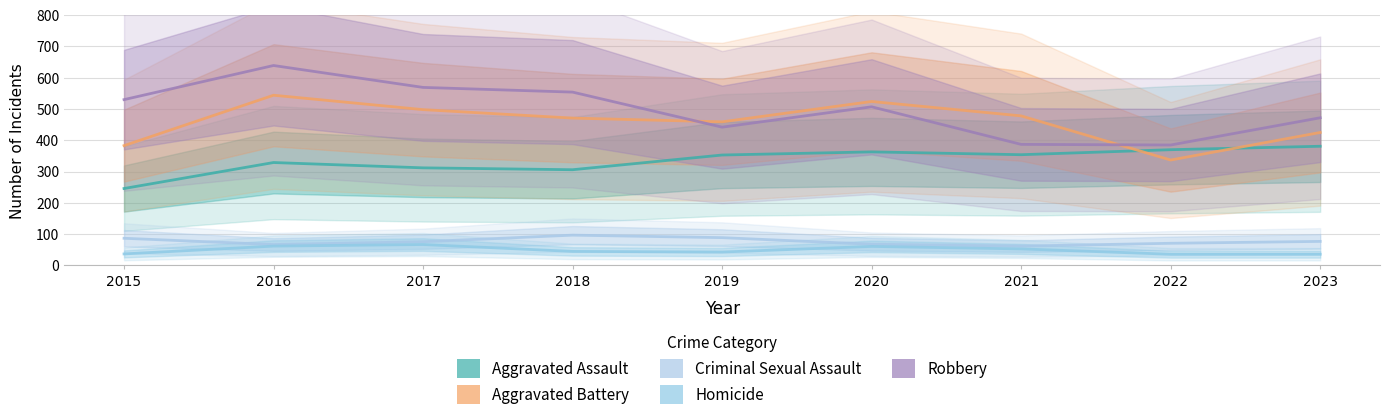

Between 2021 and 2022, which series saw the biggest shift?

Aggravated Battery